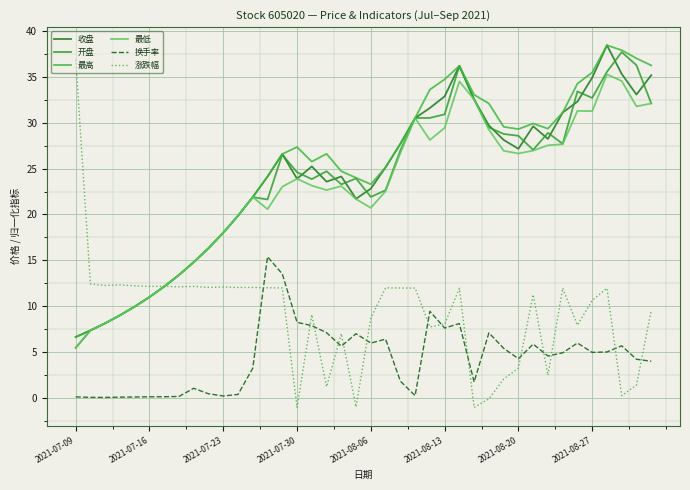

Where is the first local maximum for 最高?

2021-07-30